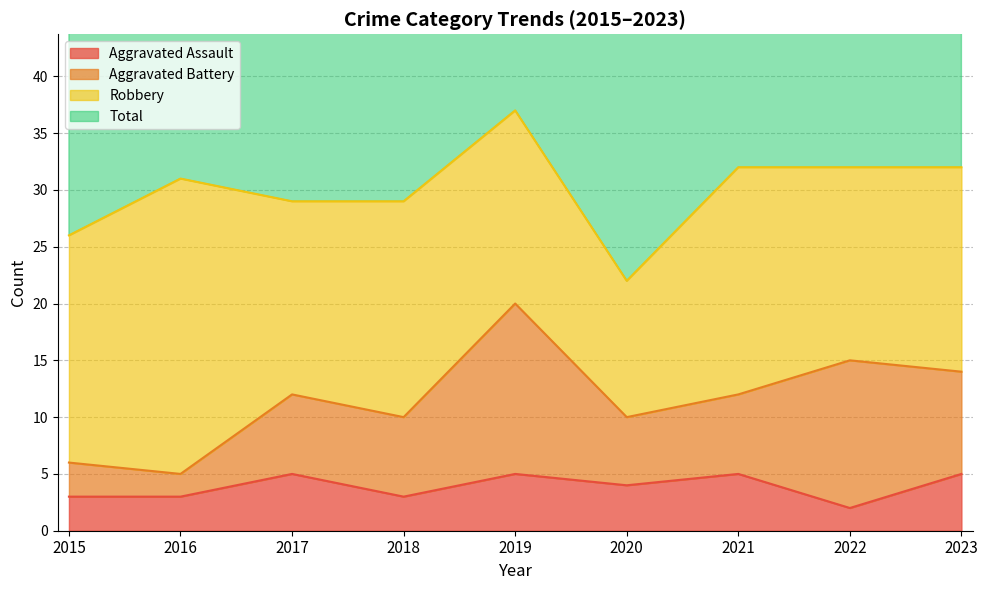

Is it true that Total equals 38 at 2023?

False